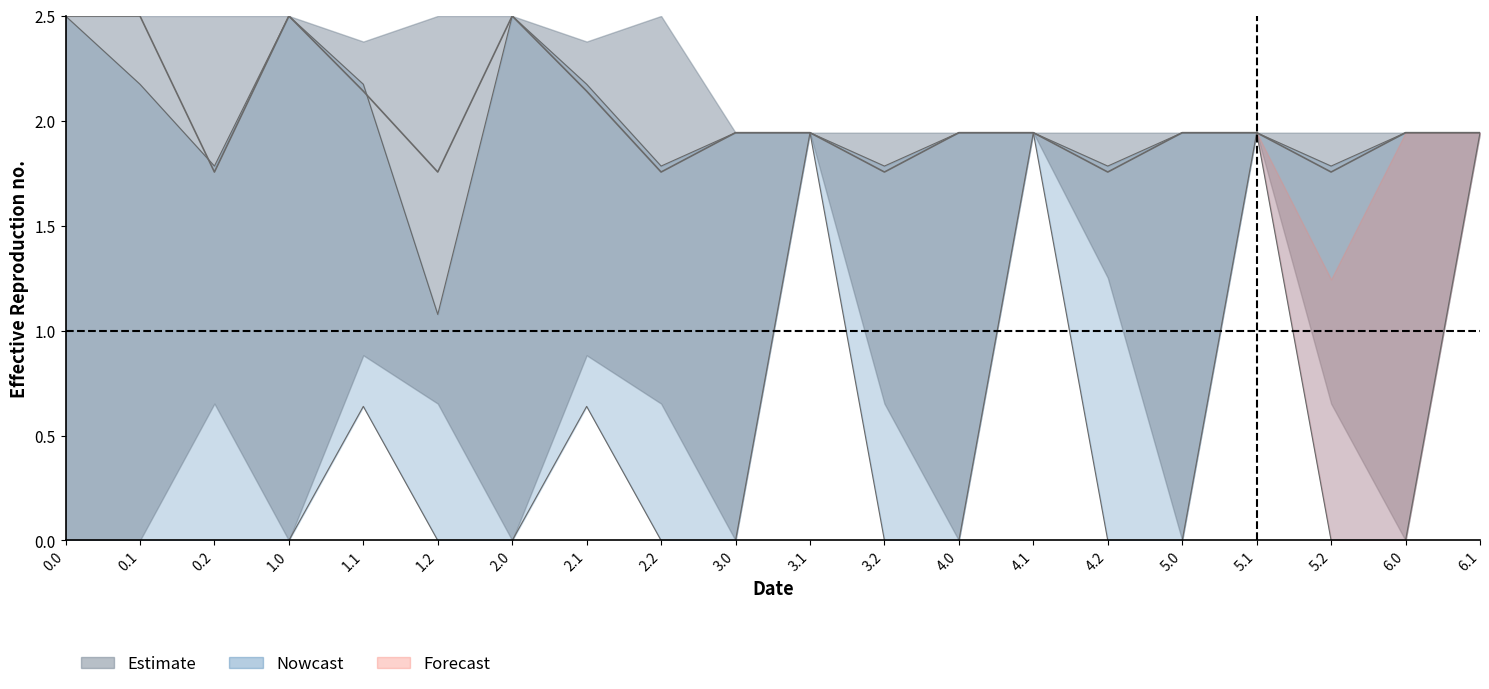

What is the total value across all series at 3.2?

3.5